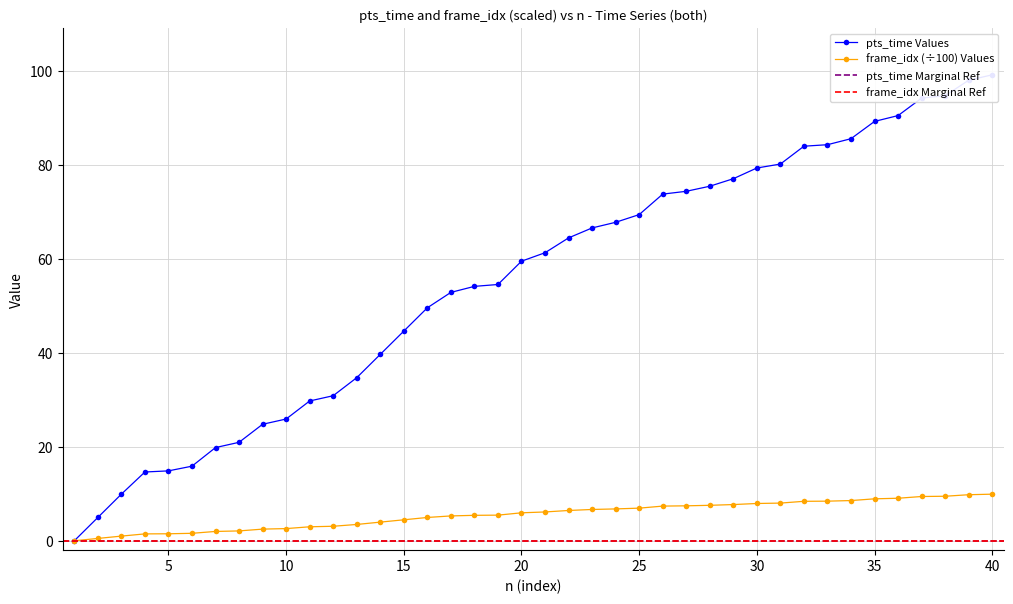

What is the value of the pts_time point at the 27th from the left?

74.4